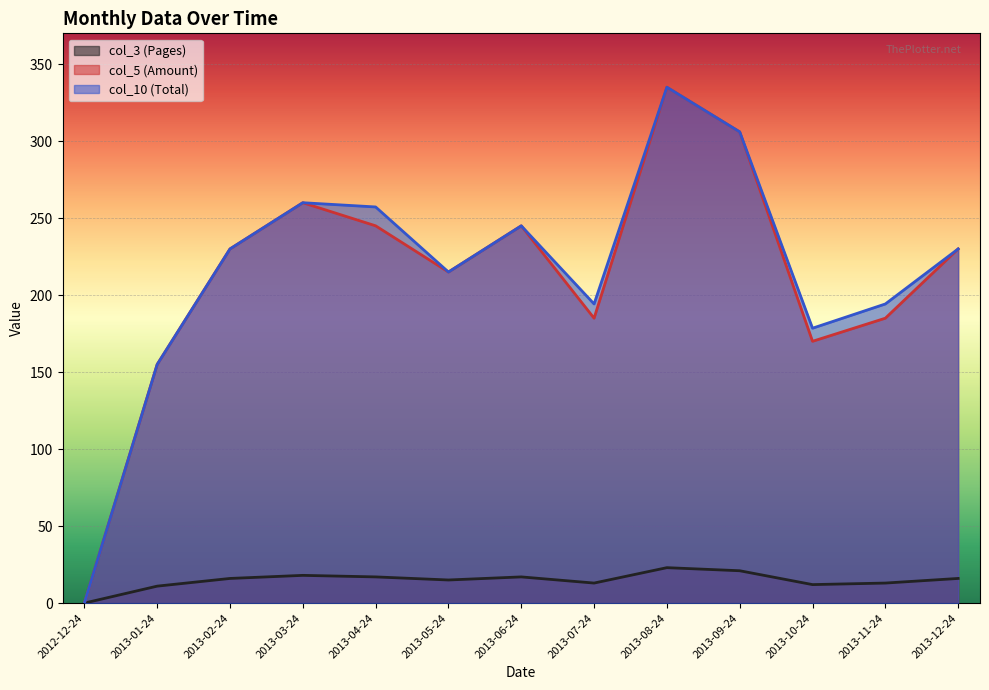

What is the average value of the col_3 (Pages) series?

14.8